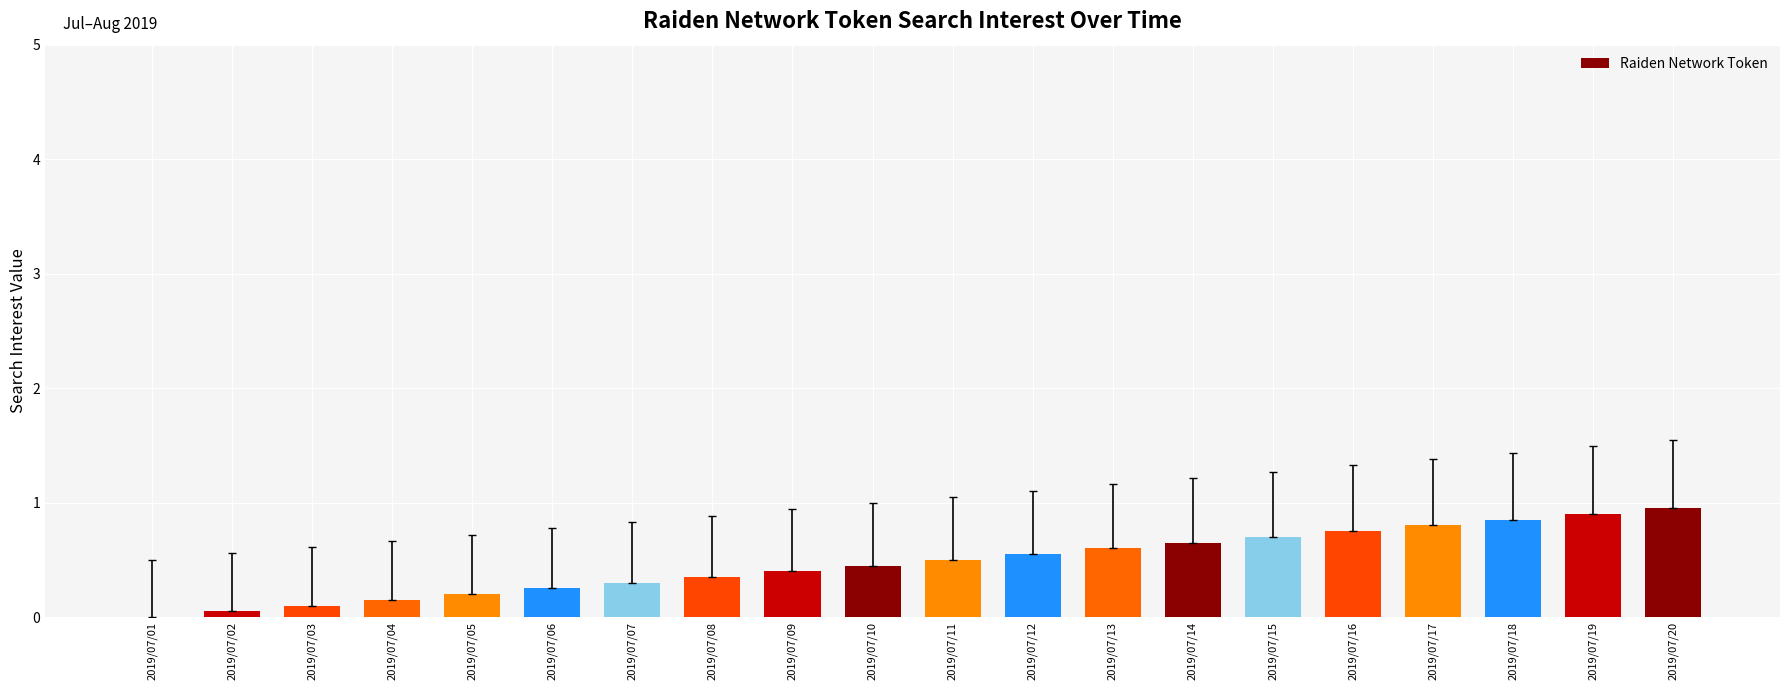

The chart shows a value of 0.2 at 2019/07/04. True or false?

True